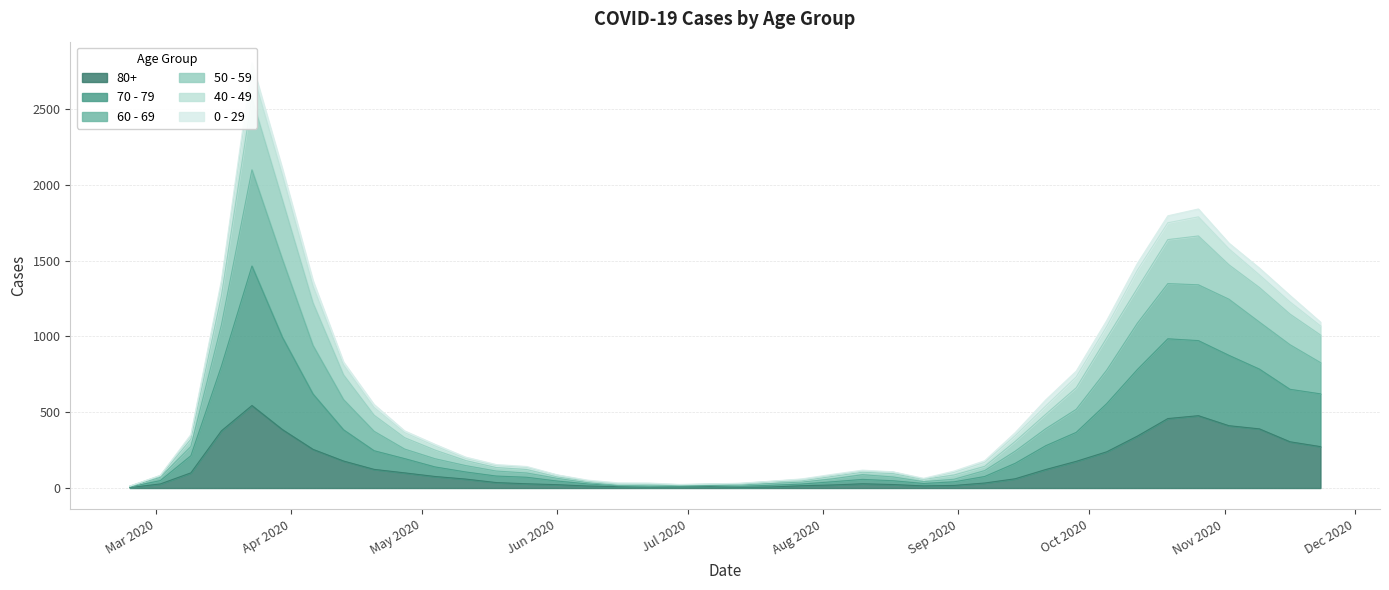

At how many categories does at least one series exceed 247?

20